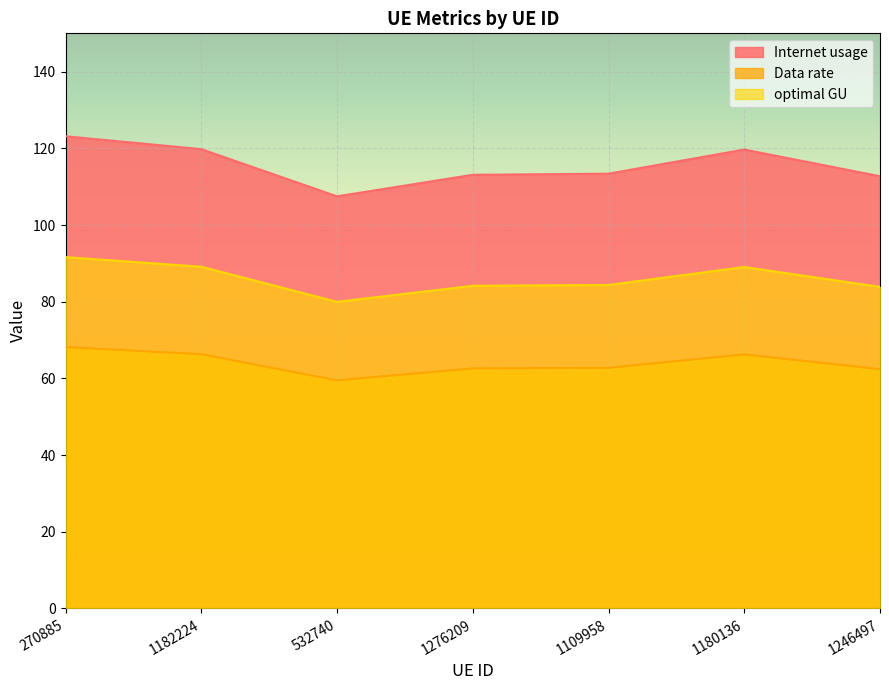

Where is optimal GU nearest to the value 85?

1109958